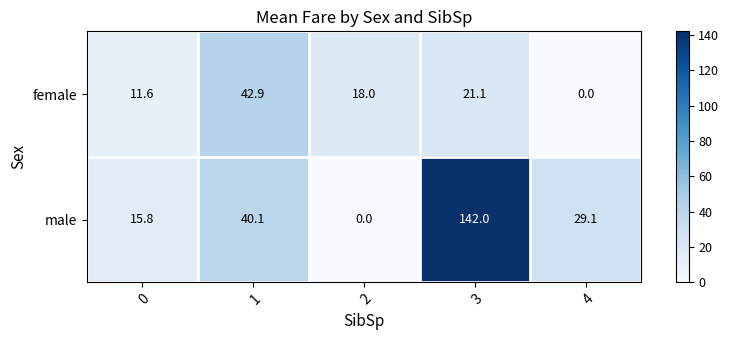

Which category has the lowest value in the female series?

4